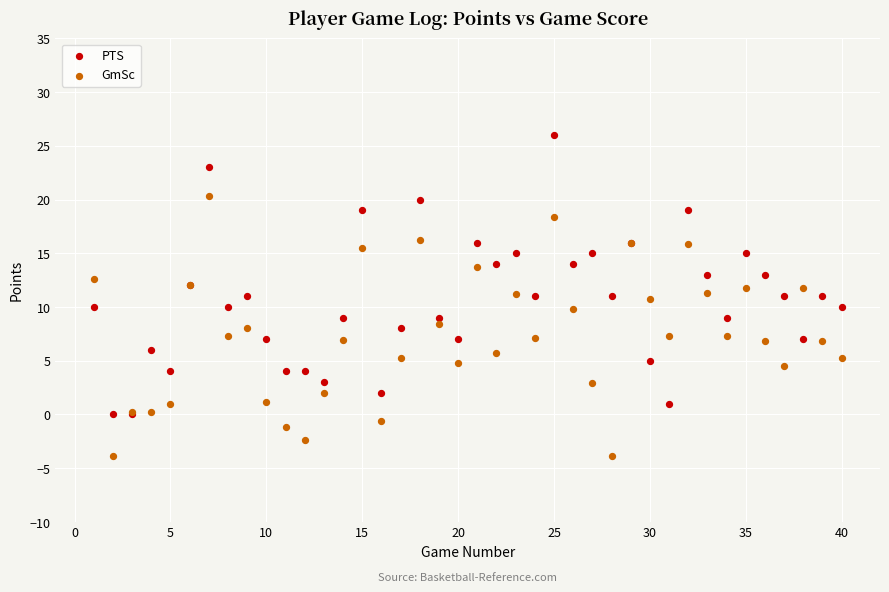

Which series reaches the minimum Y coordinate?

GmSc